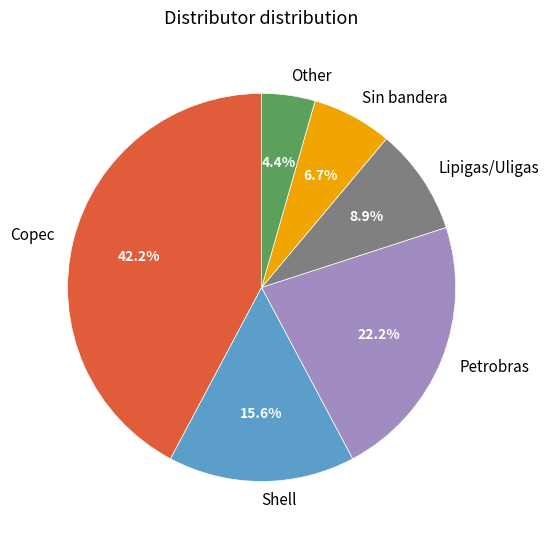

Count the number of slices in the pie.

6